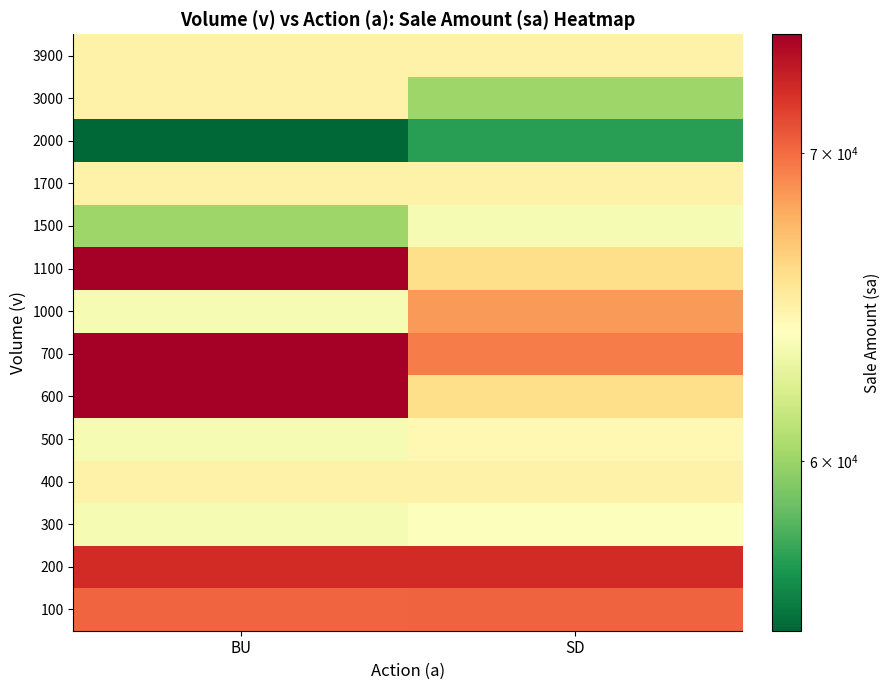

Reading right to left, transcribe all the data shown in this chart.

100: SD=70300	BU=70200
200: SD=72300	BU=72300
300: SD=63900	BU=63600
400: SD=64800	BU=64800
500: SD=64400	BU=63600
600: SD=65900	BU=74300
700: SD=69500	BU=74300
1000: SD=68500	BU=63600
1100: SD=65900	BU=74300
1500: SD=63600	BU=60100
1700: SD=64800	BU=64800
2000: SD=57100	BU=55100
3000: SD=60100	BU=64800
3900: SD=64800	BU=64800